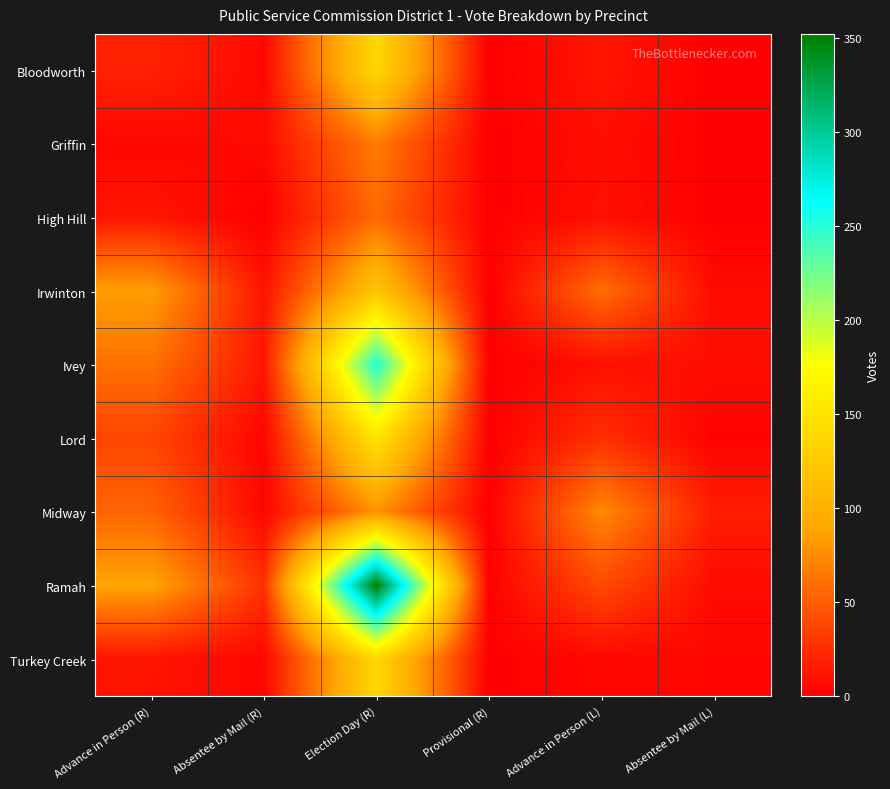

At which category is the sum across all series the highest?

Election Day (R)